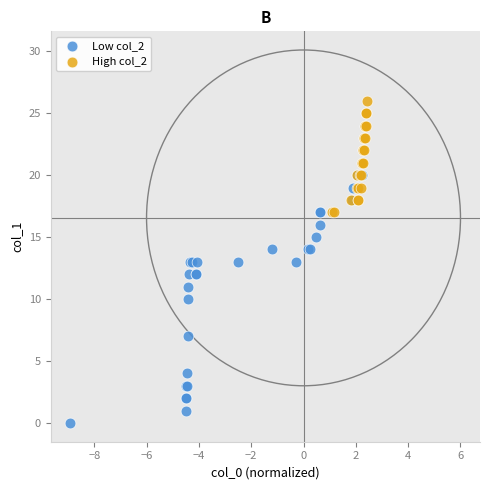

Which series contains the highest Y value?

High col_2